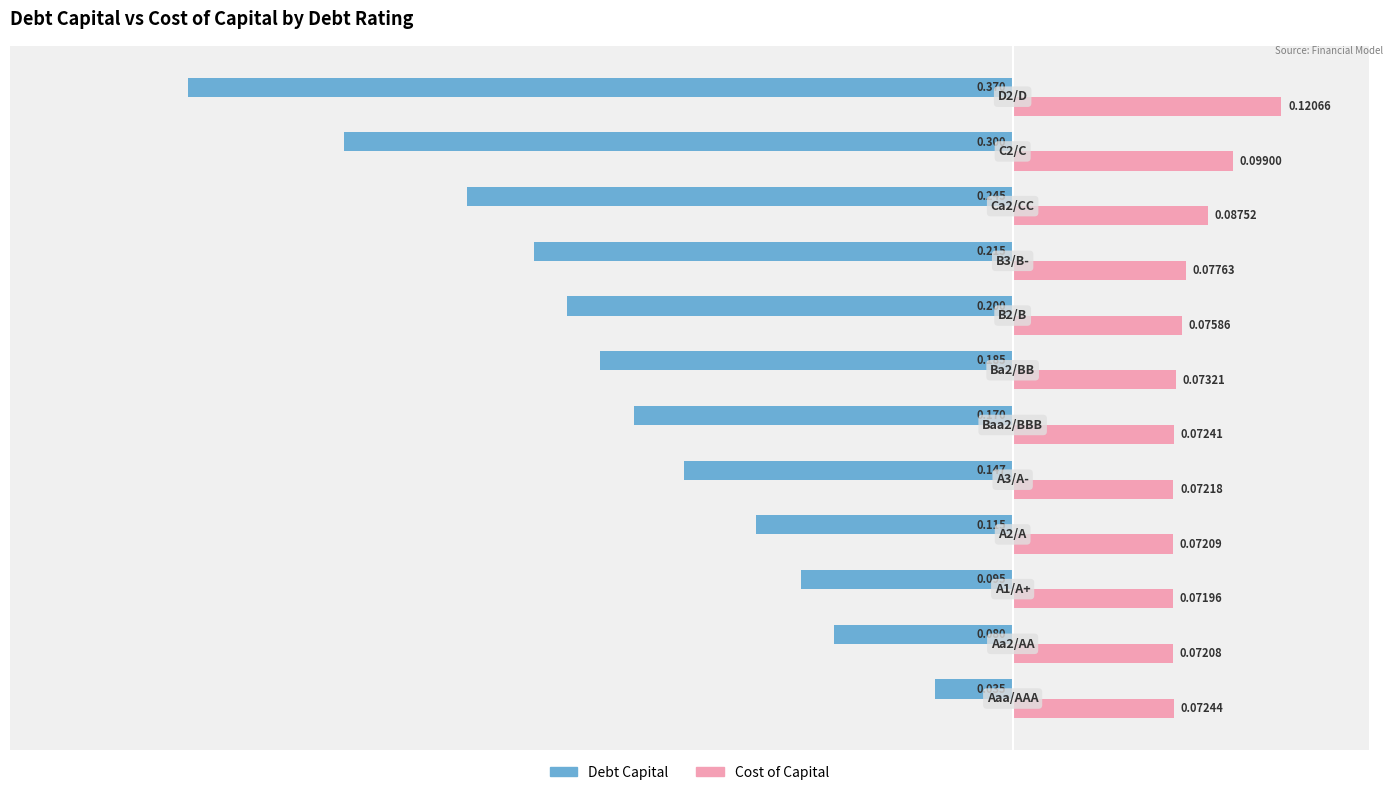

Which series has the widest spread of values?

Debt Capital